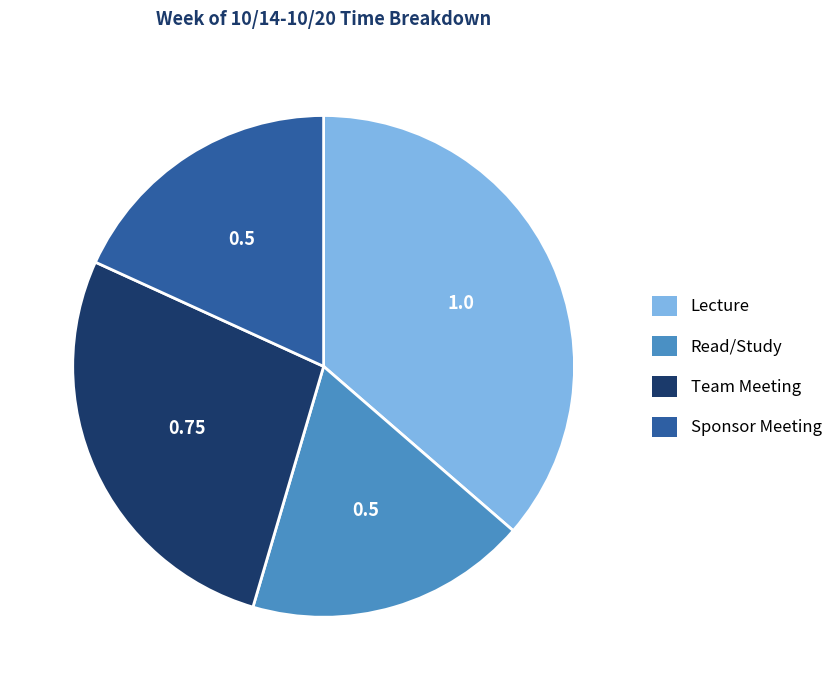

Is there a majority slice in this chart?

No